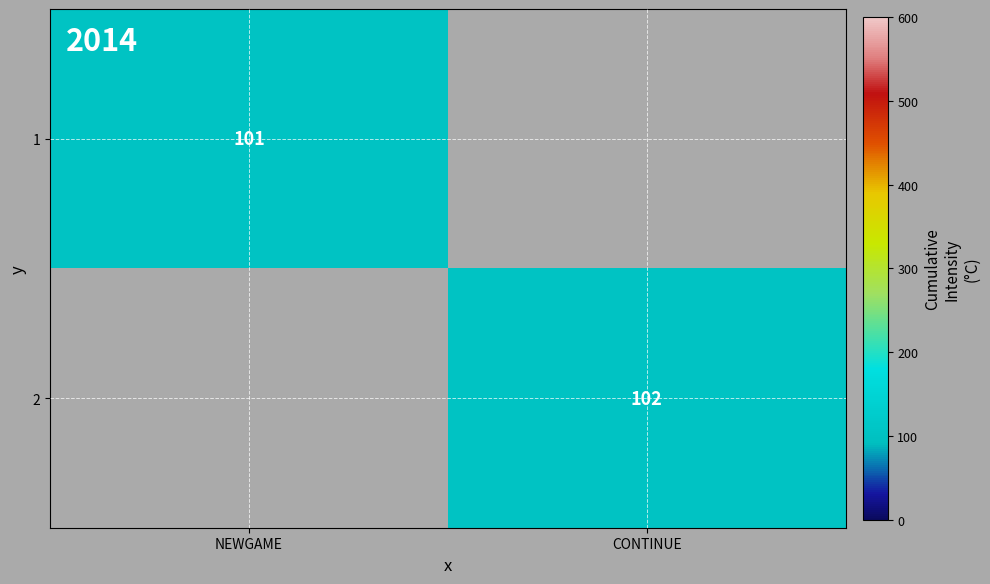

True or false: 2 has a value of 42 at CONTINUE.

False